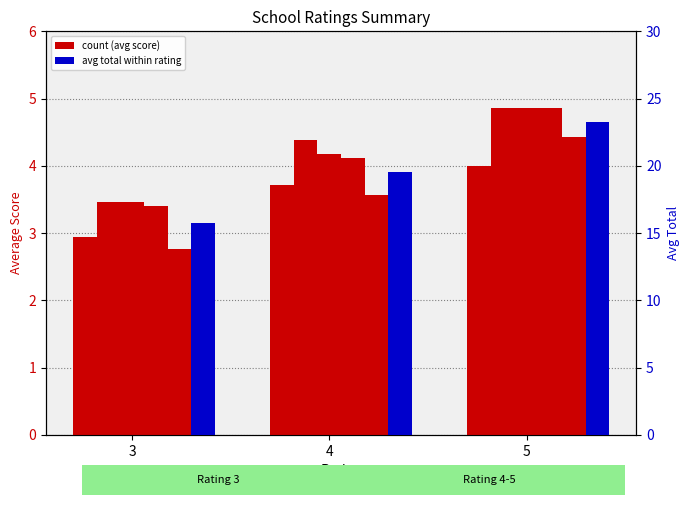

List the labels in order of Student Strength value, largest first.

5, 4, 3